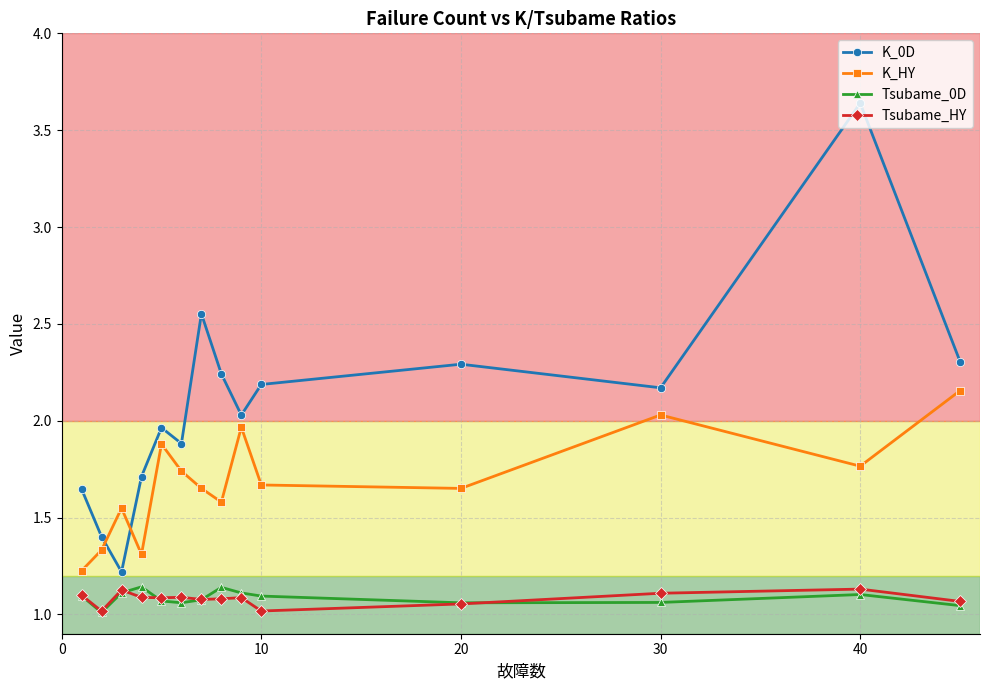

Which series has the largest total across all categories?

K_0D